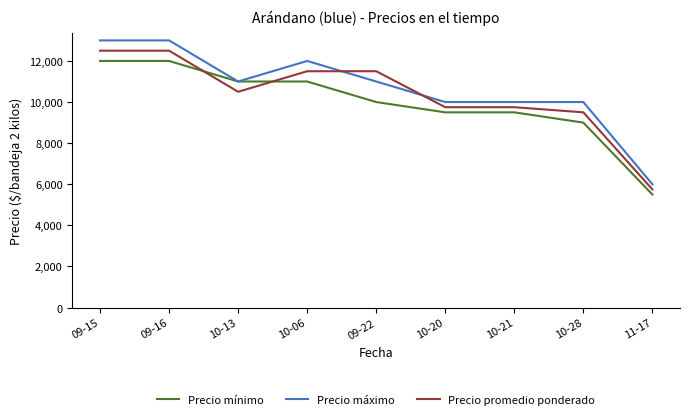

The Precio promedio ponderado series shows 5750 at 11-17. True or false?

True